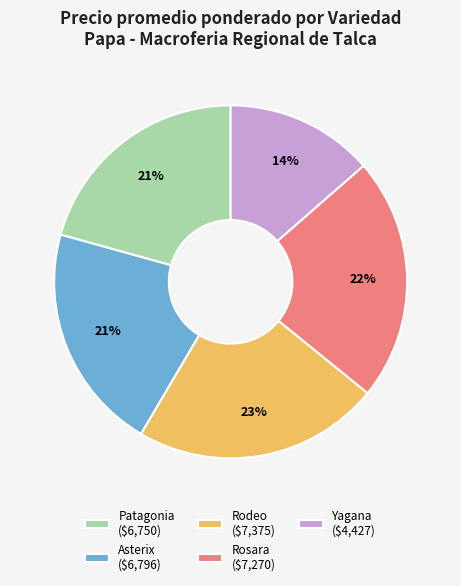

The Yagana ($4,427) slice represents 3% of the pie. True or false?

False